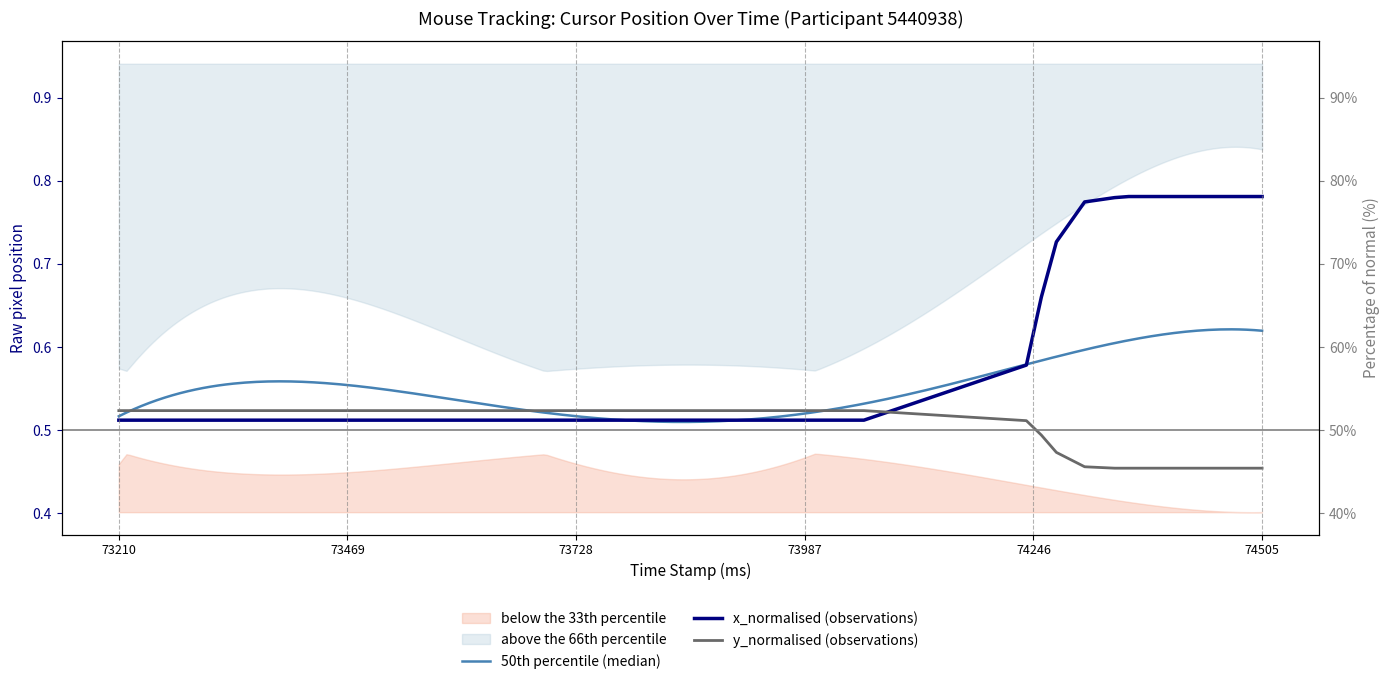

What is the sum of all y_normalised values?

14.9